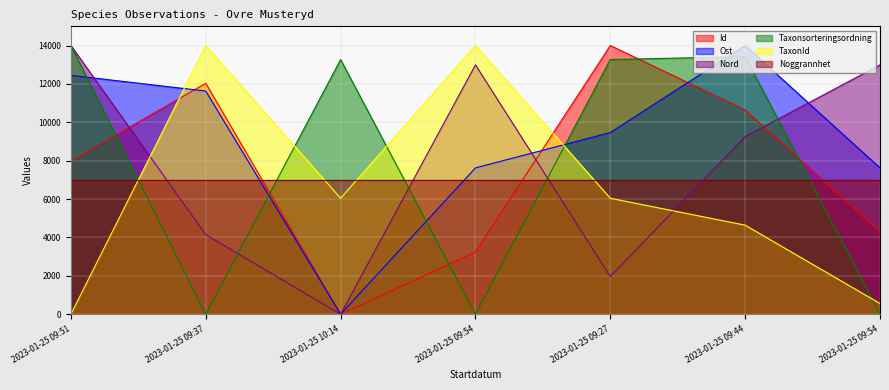

True or false: Ost and Taxonsorteringsordning intersect in this chart.

True